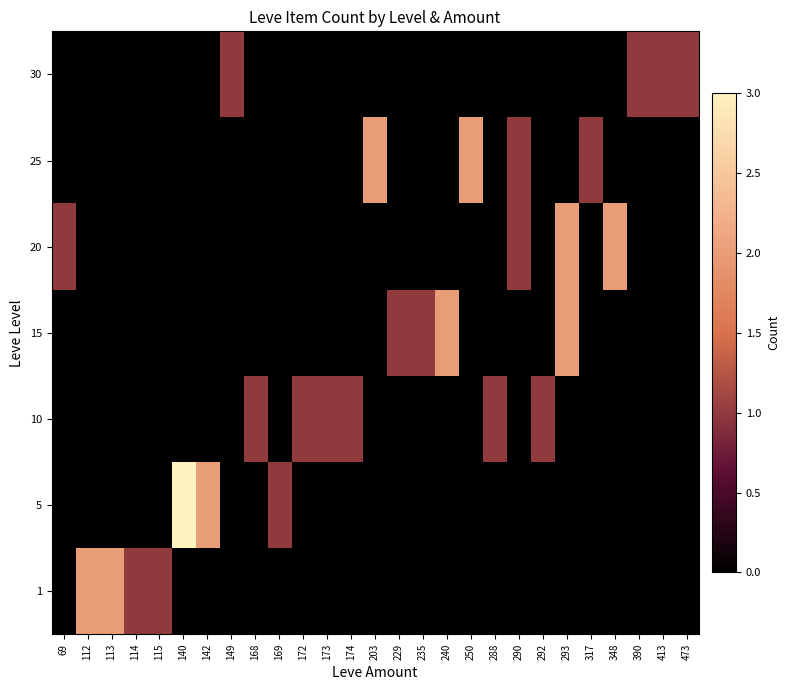

What is the total value across all series at 288?

1